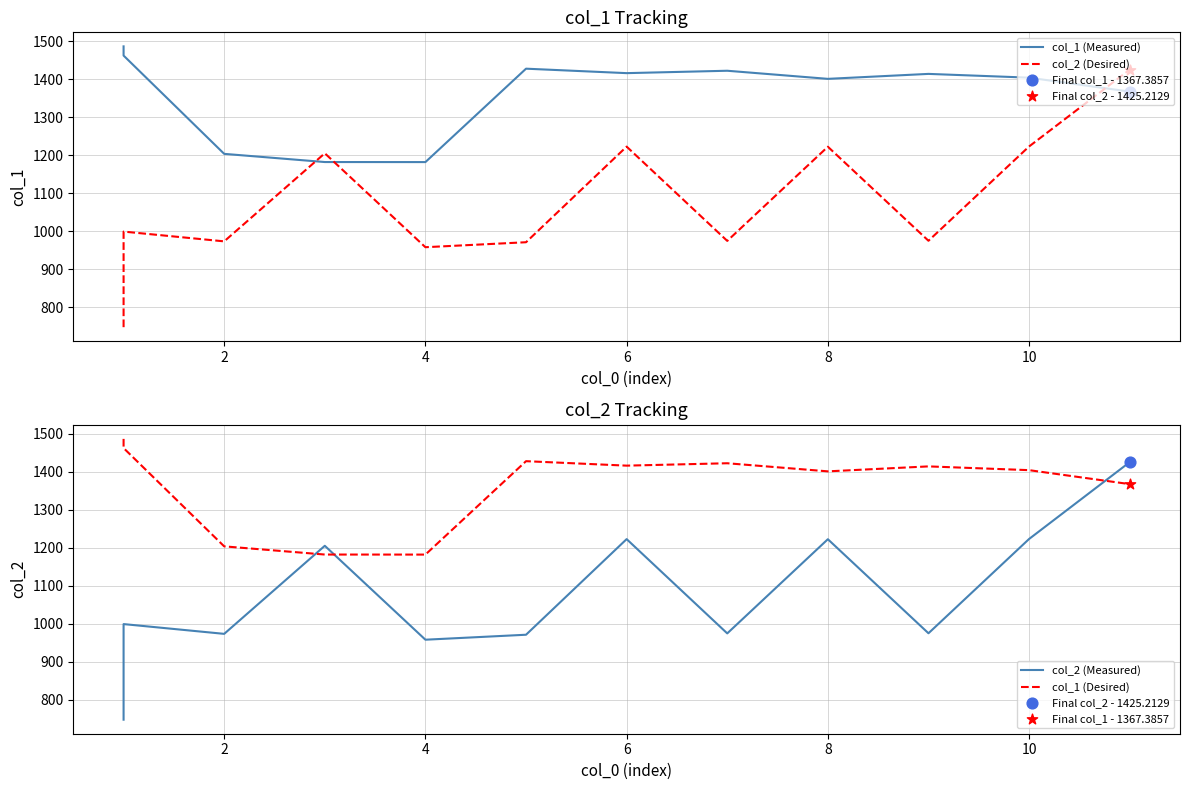

Which series reaches the maximum Y coordinate?

col_1 (Measured)